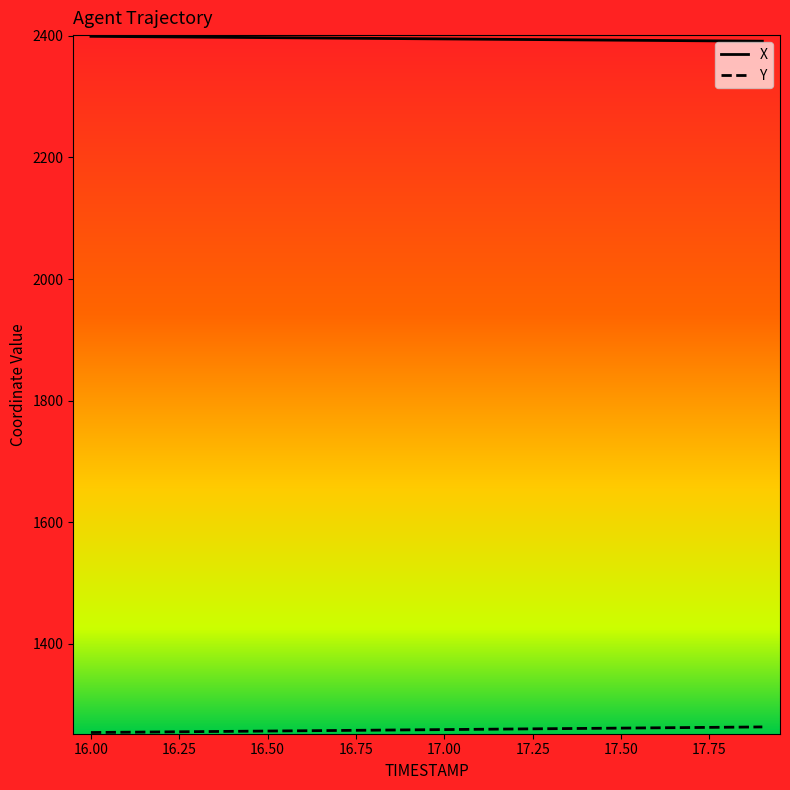

What is the difference between the maximum and minimum values in the X series?

8.0